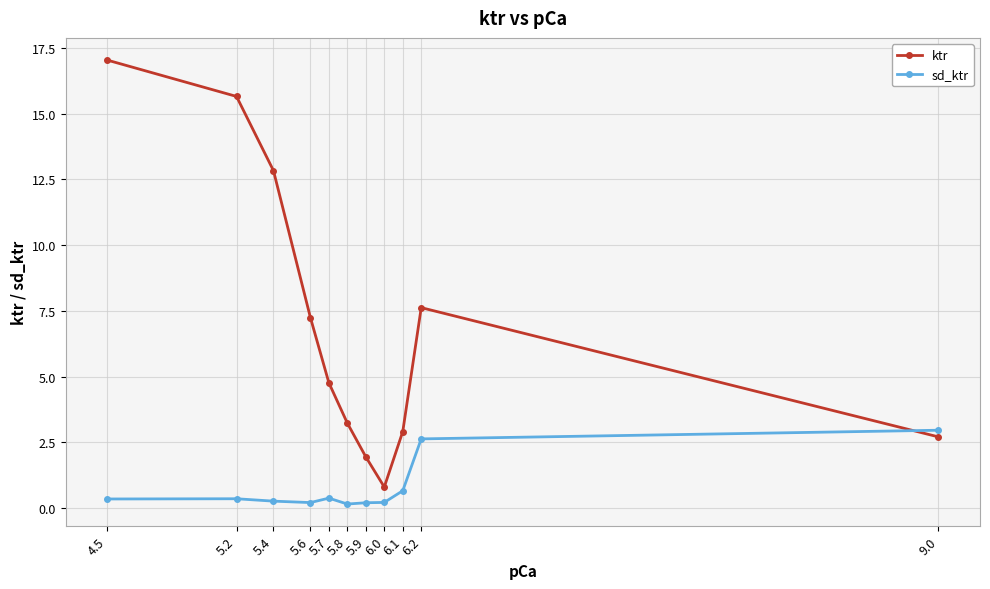

What is the difference between the maximum and minimum values in the sd_ktr series?

2.8